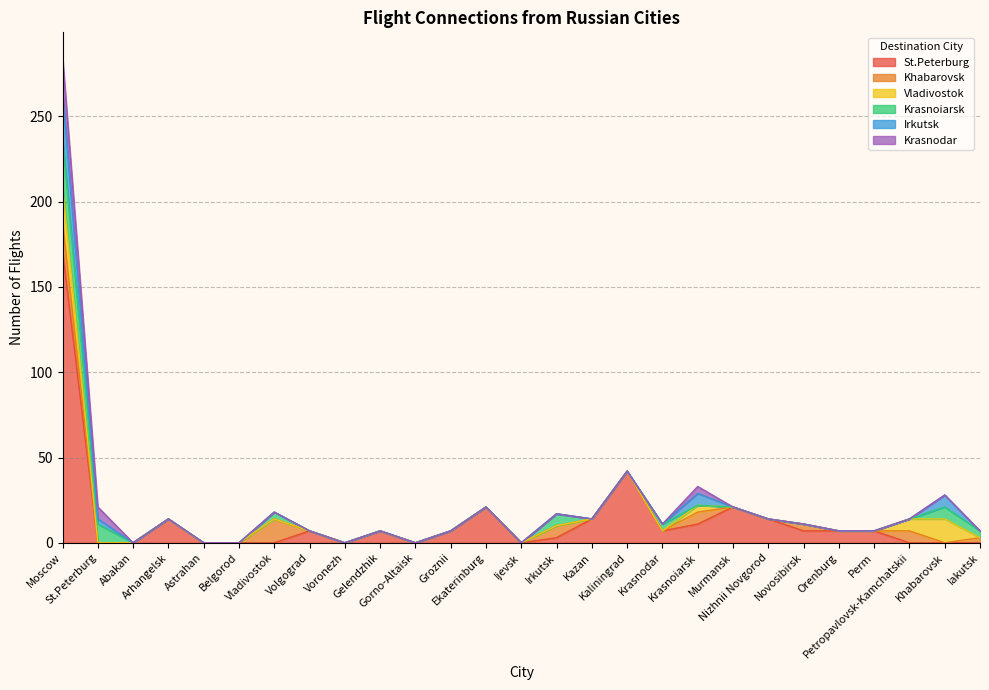

Count the number of data series in this chart.

6